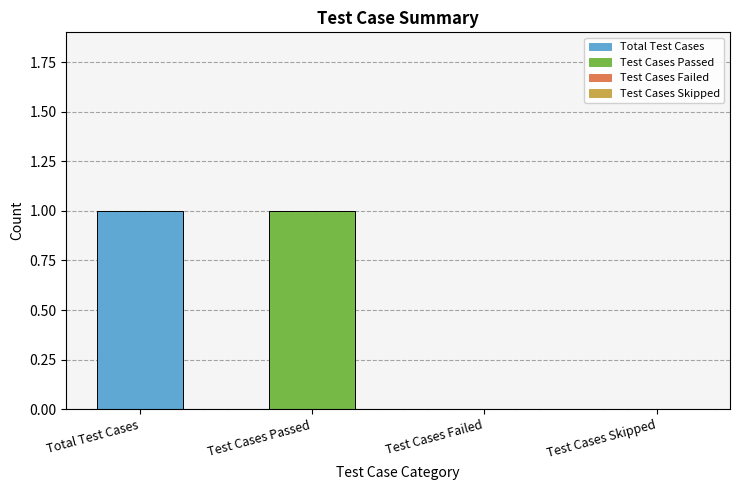

Reading left to right, list all the values displayed in this chart.

1	1	0	0